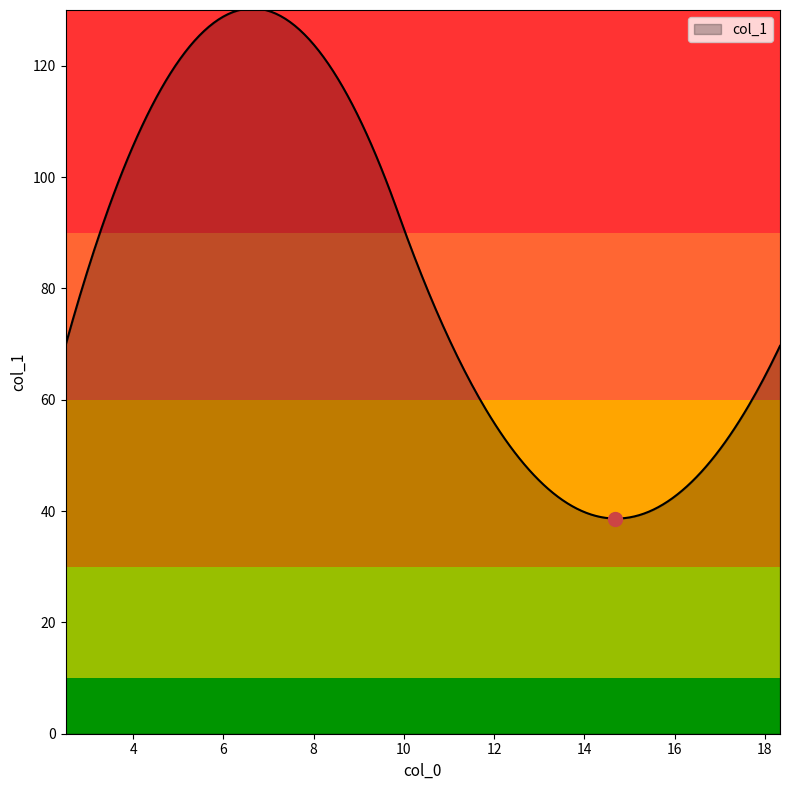

What is the difference between the maximum and minimum values?

91.6